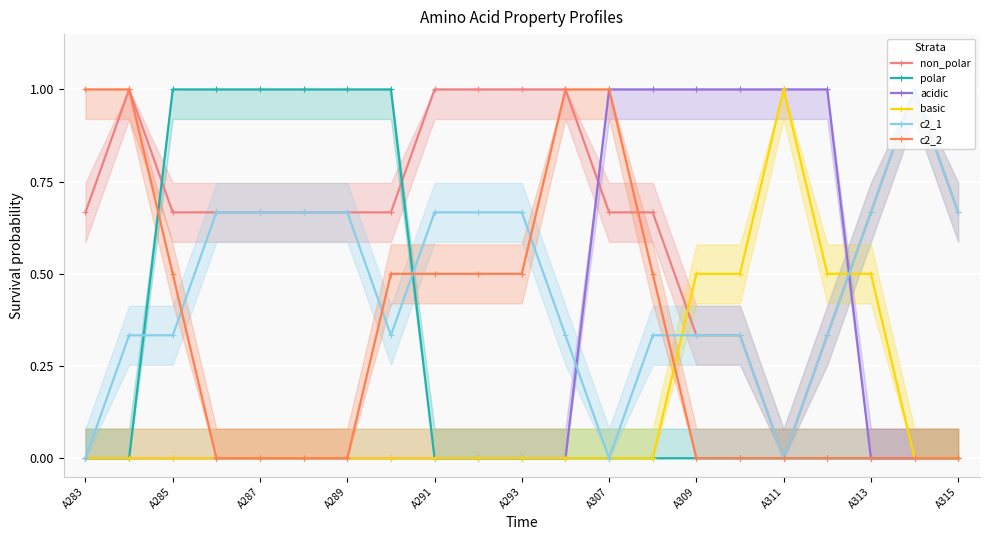

What are all the series names shown in the legend?

non_polar, polar, acidic, basic, c2_1, c2_2